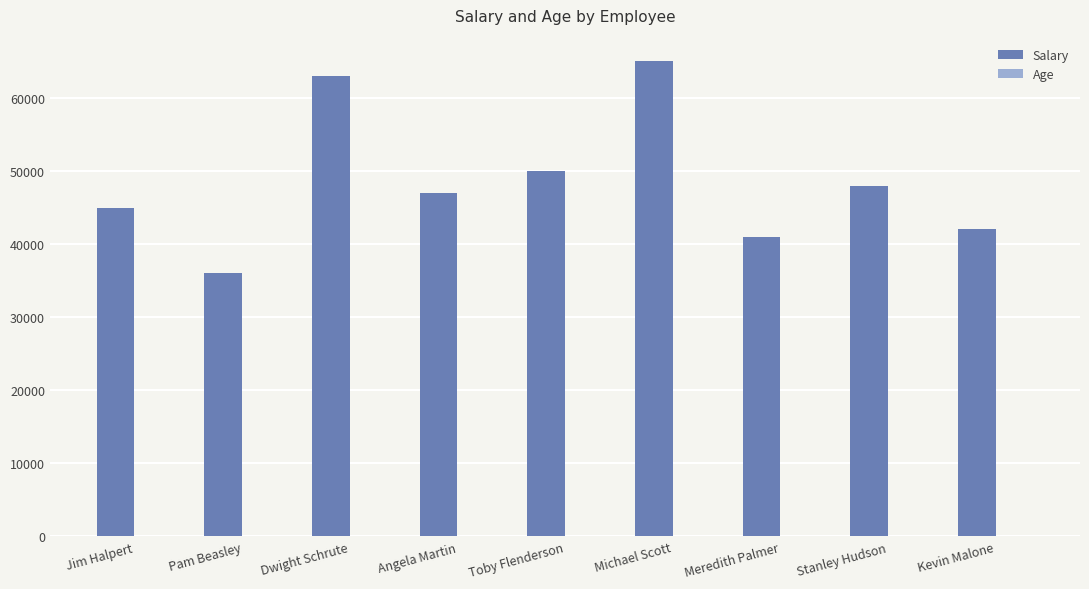

What is the maximum value shown in the chart?

65000